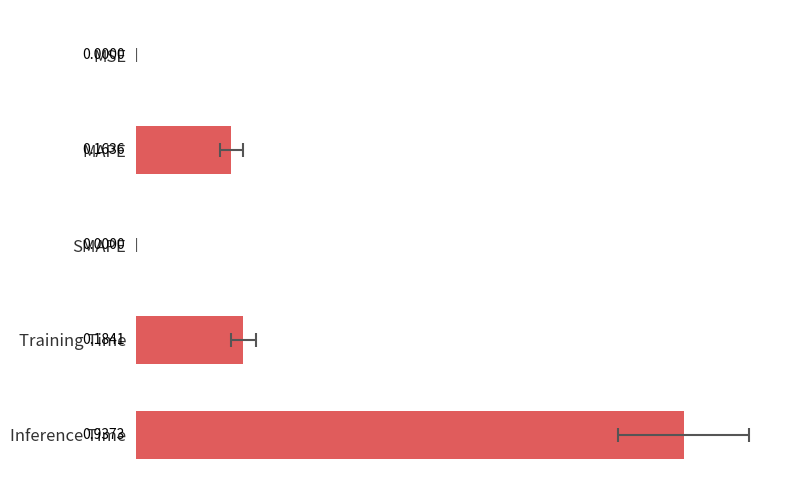

How many bars are there in total?

5